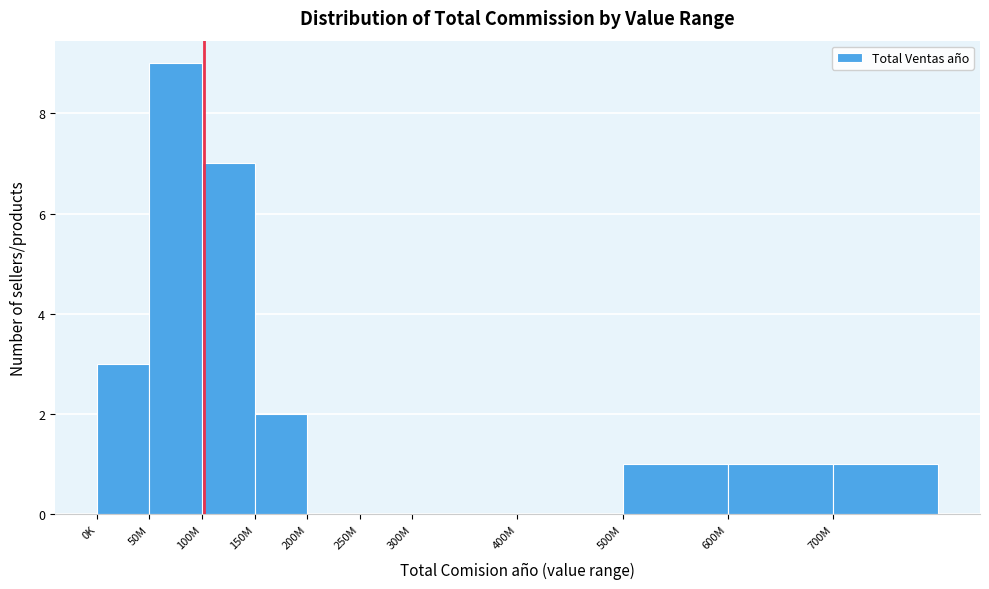

Reading right to left, what are all the values shown in this chart?

700M=1	600M=1	500M=1	400M=0	300M=0	250M=0	200M=0	150M=2	100M=7	50M=9	0K=3